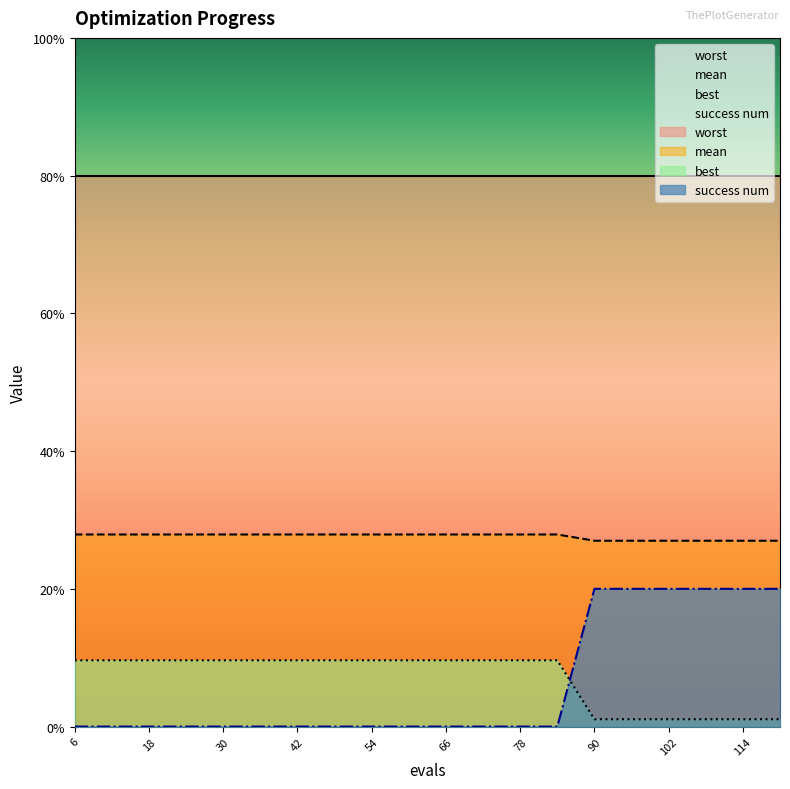

Does the chart display data point markers on the line(s)?

No